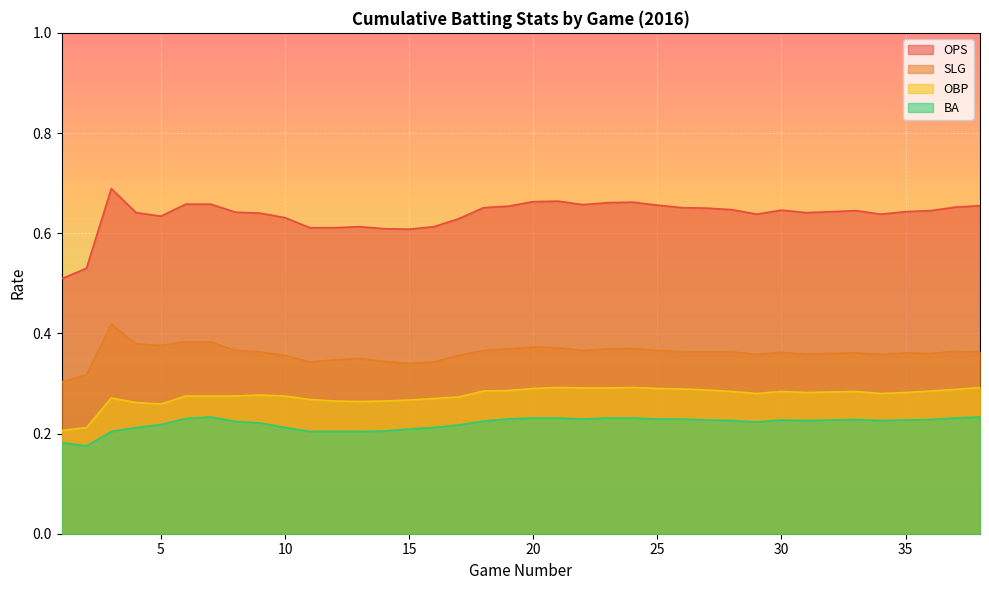

Which category has the lowest value across all series?

2